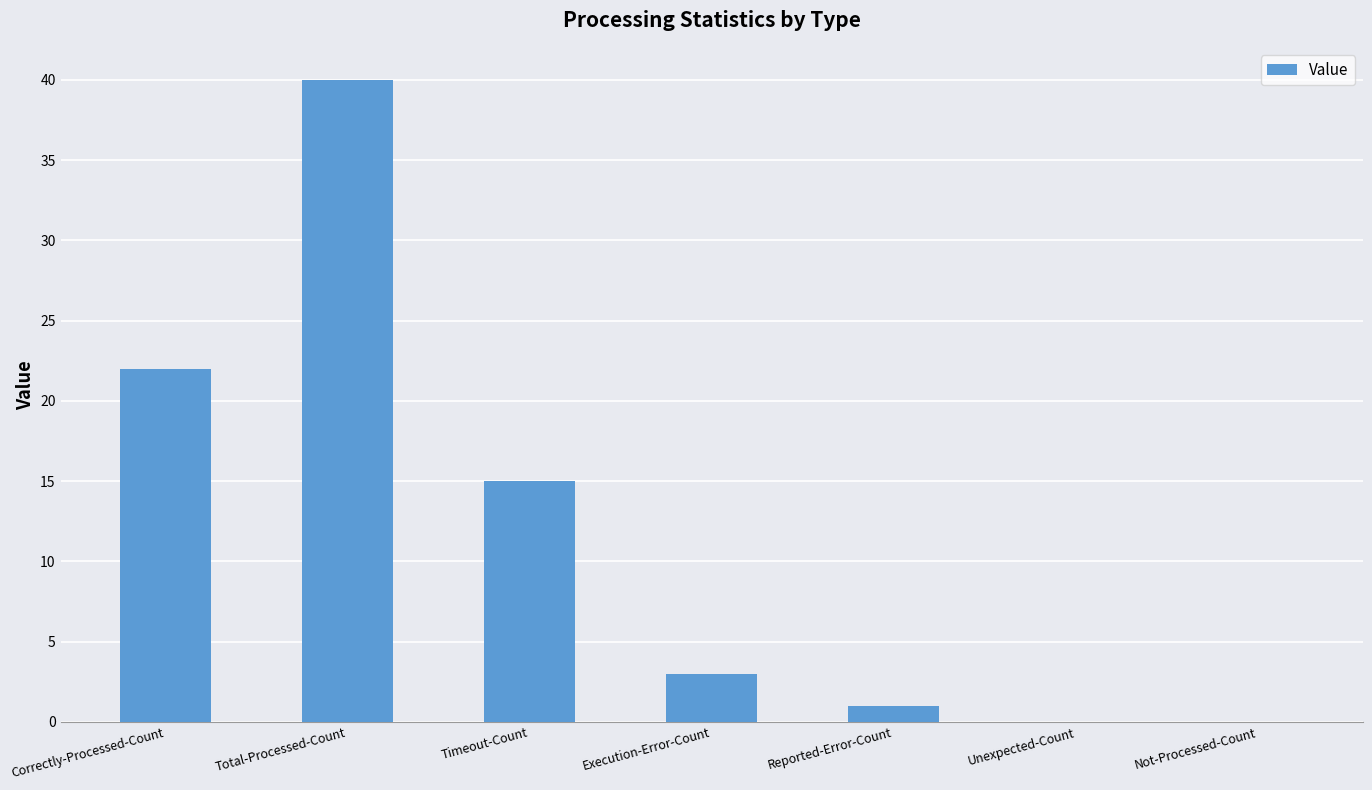

How many series are shown in this chart?

1